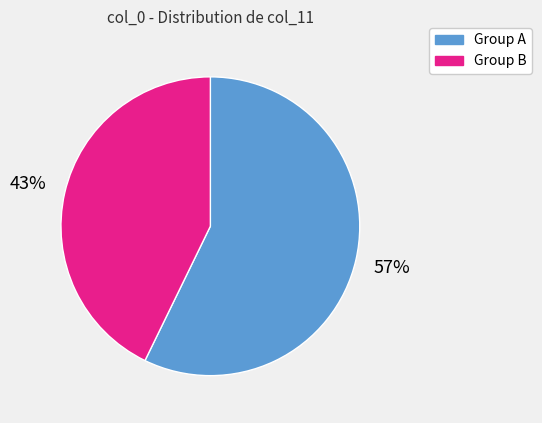

Is there a majority slice in this chart?

Yes